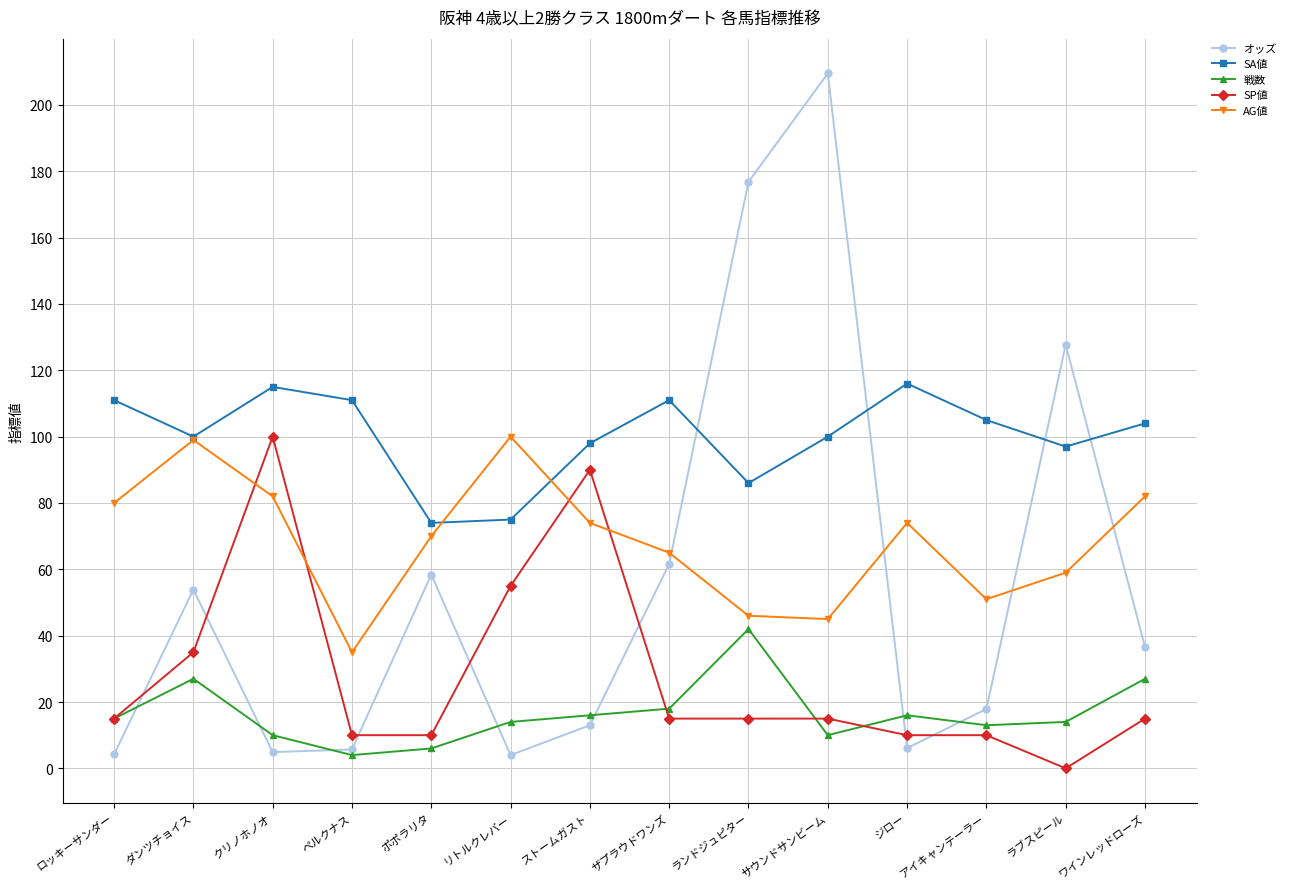

The AG値 series shows 137.5 at リトルクレバー. True or false?

False